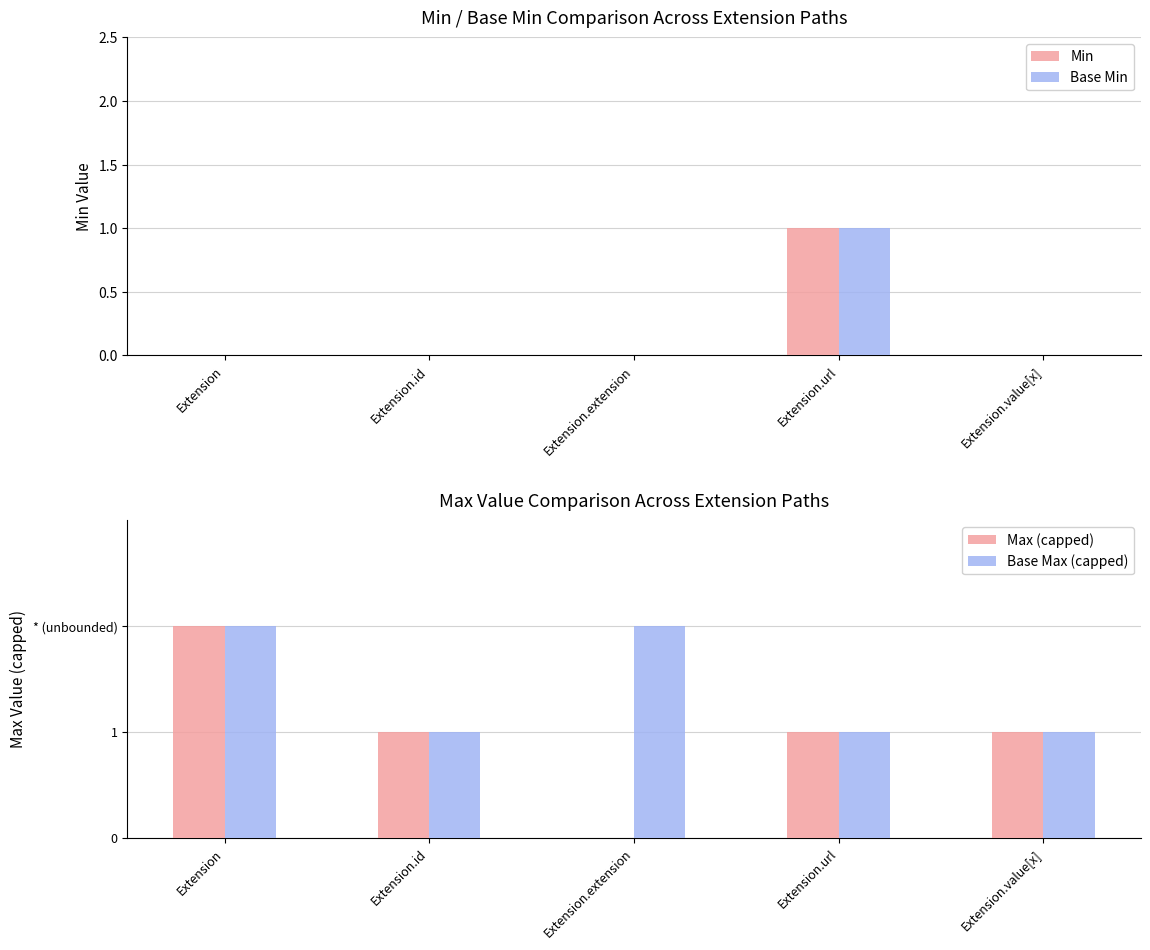

Reading left to right, what are all the values shown in this chart?

Min: Extension=0	Extension.id=0	Extension.extension=0	Extension.url=1	Extension.value[x]=0
Base Min: Extension=0	Extension.id=0	Extension.extension=0	Extension.url=1	Extension.value[x]=0
Max (capped): Extension=2	Extension.id=1	Extension.extension=0	Extension.url=1	Extension.value[x]=1
Base Max (capped): Extension=2	Extension.id=1	Extension.extension=2	Extension.url=1	Extension.value[x]=1